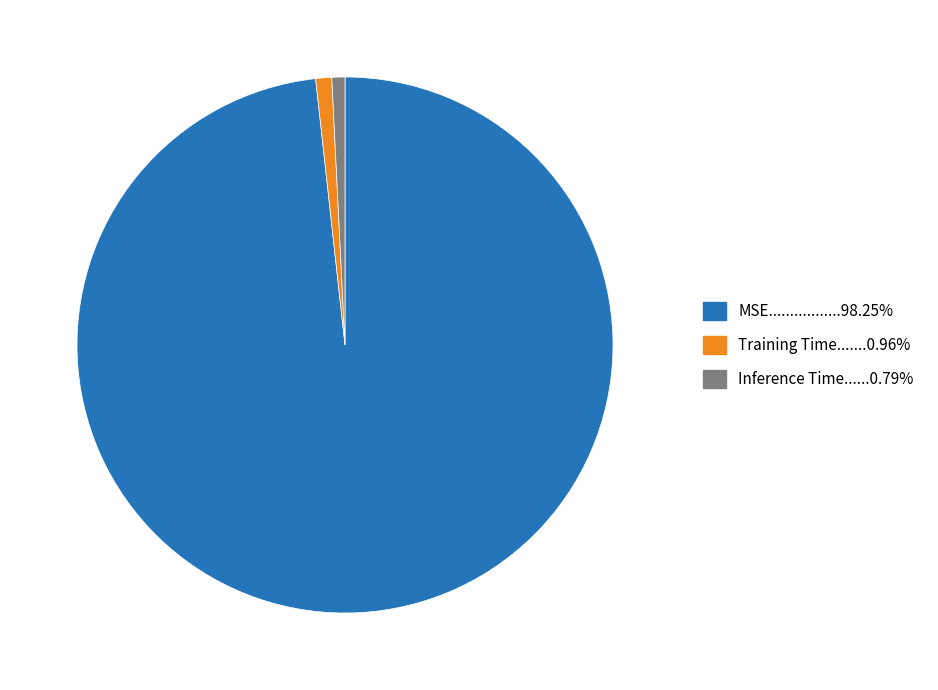

Is there any slice that represents more than half of the pie?

Yes